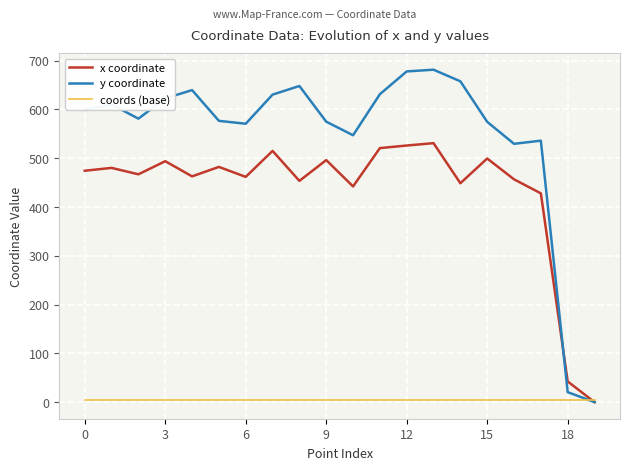

Which series has the largest total across all categories?

y coordinate